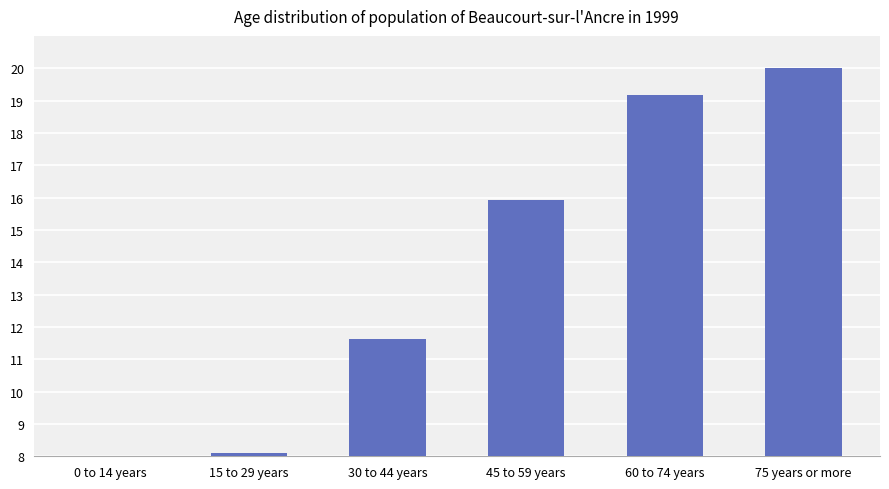

How many bars are there in total?

6